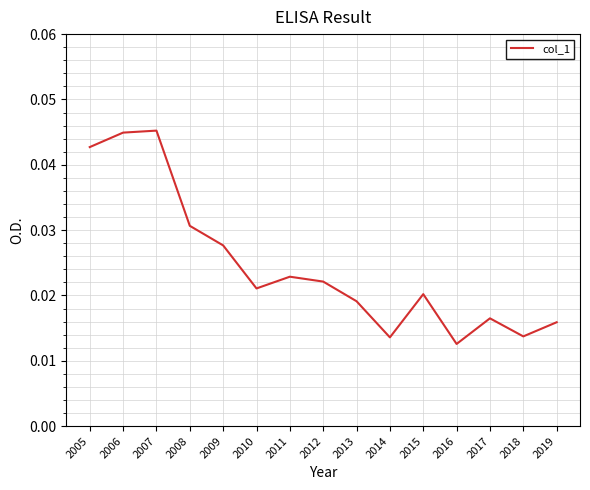

Between 2019 and 2014, which is larger?

2019